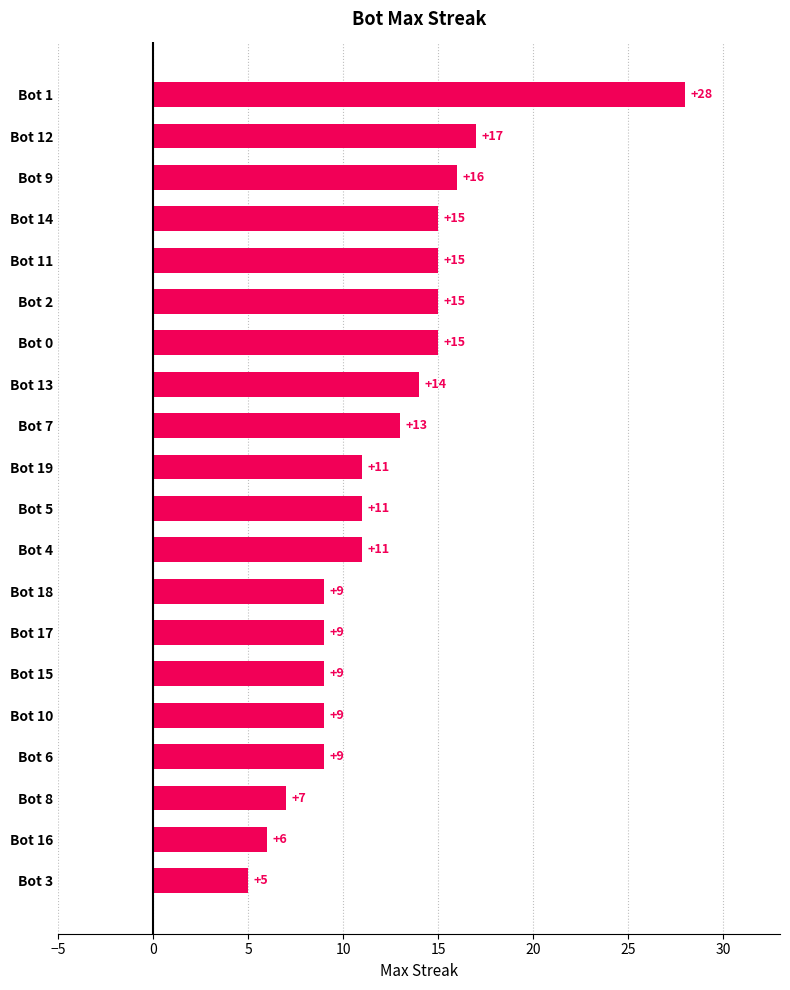

What is the label of the 3rd bar from the top?

Bot 9